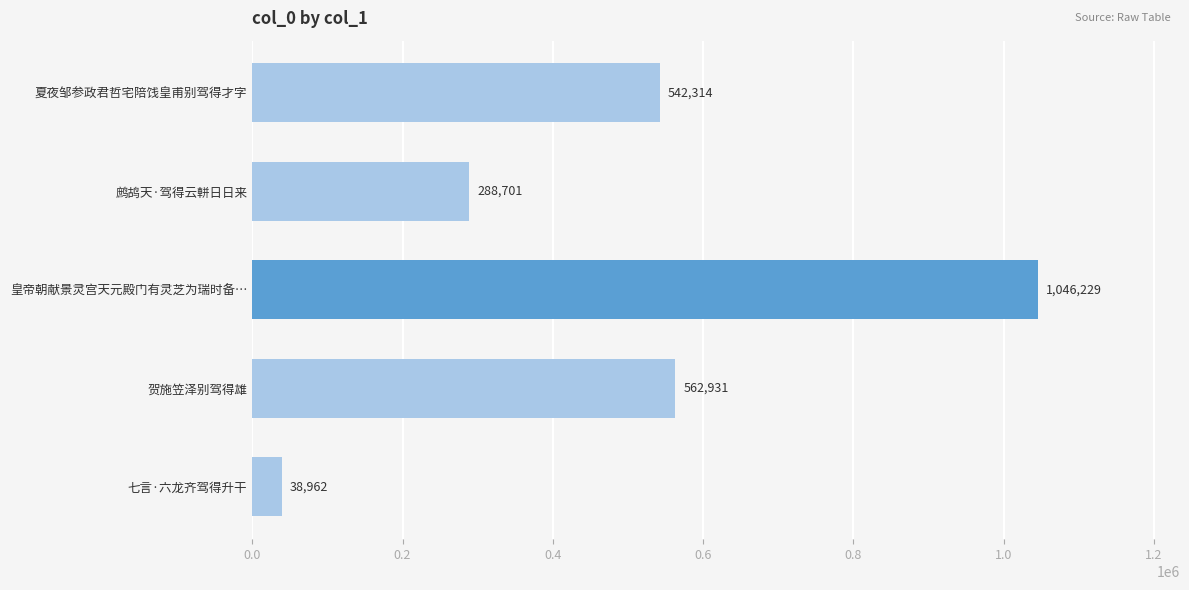

At which label is the value closest to 542595?

夏夜邹参政君哲宅陪饯皇甫别驾得才字